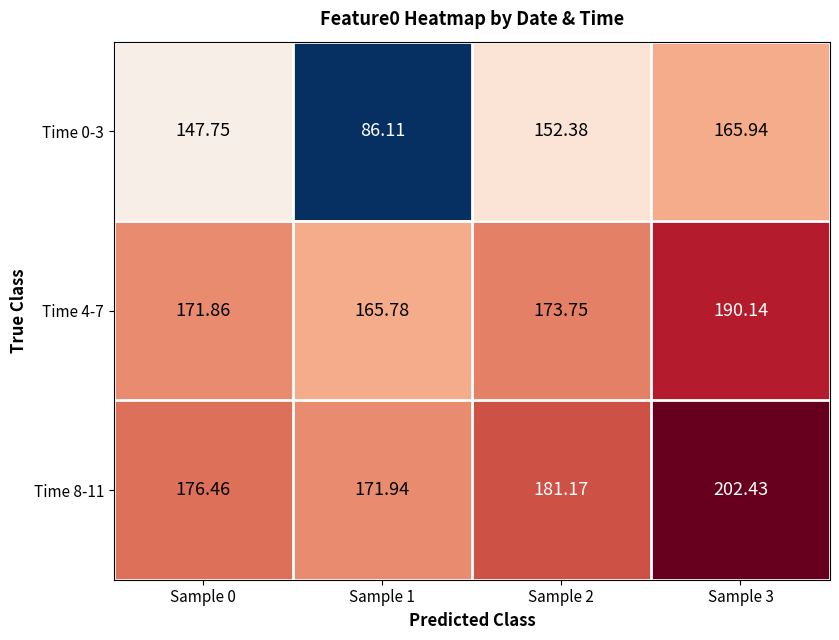

Is the value of Time 0-3 at Sample 2 greater than the value of Time 8-11 at Sample 3?

No